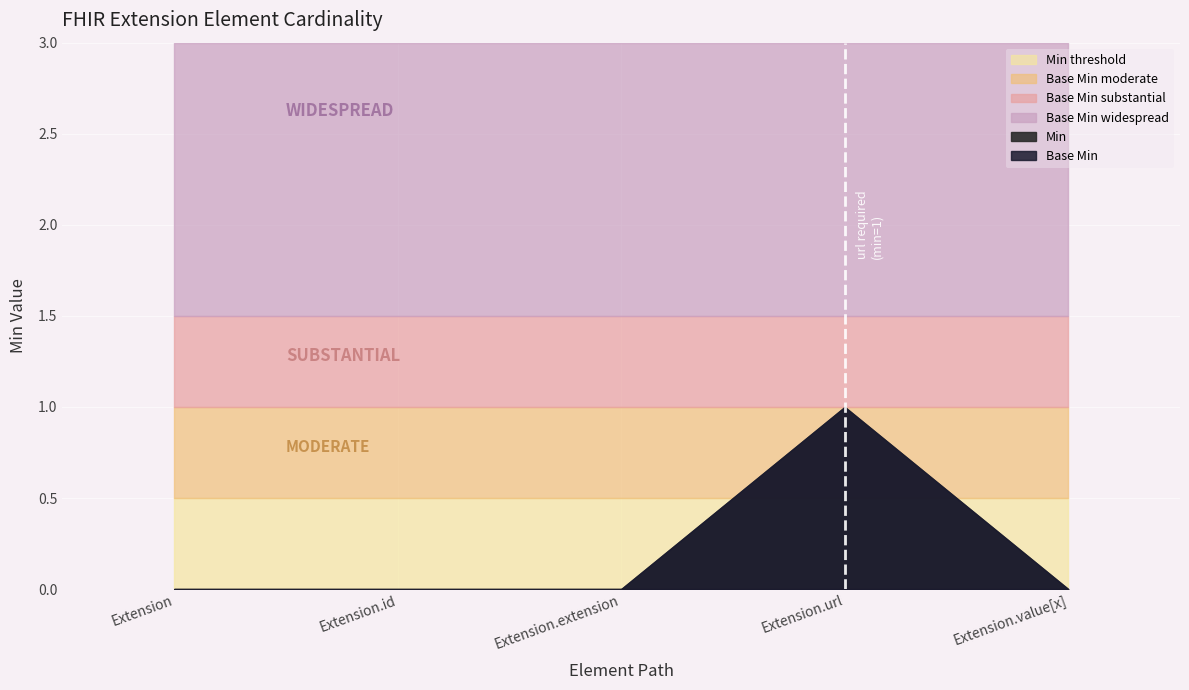

At how many categories does at least one series exceed 0?

1